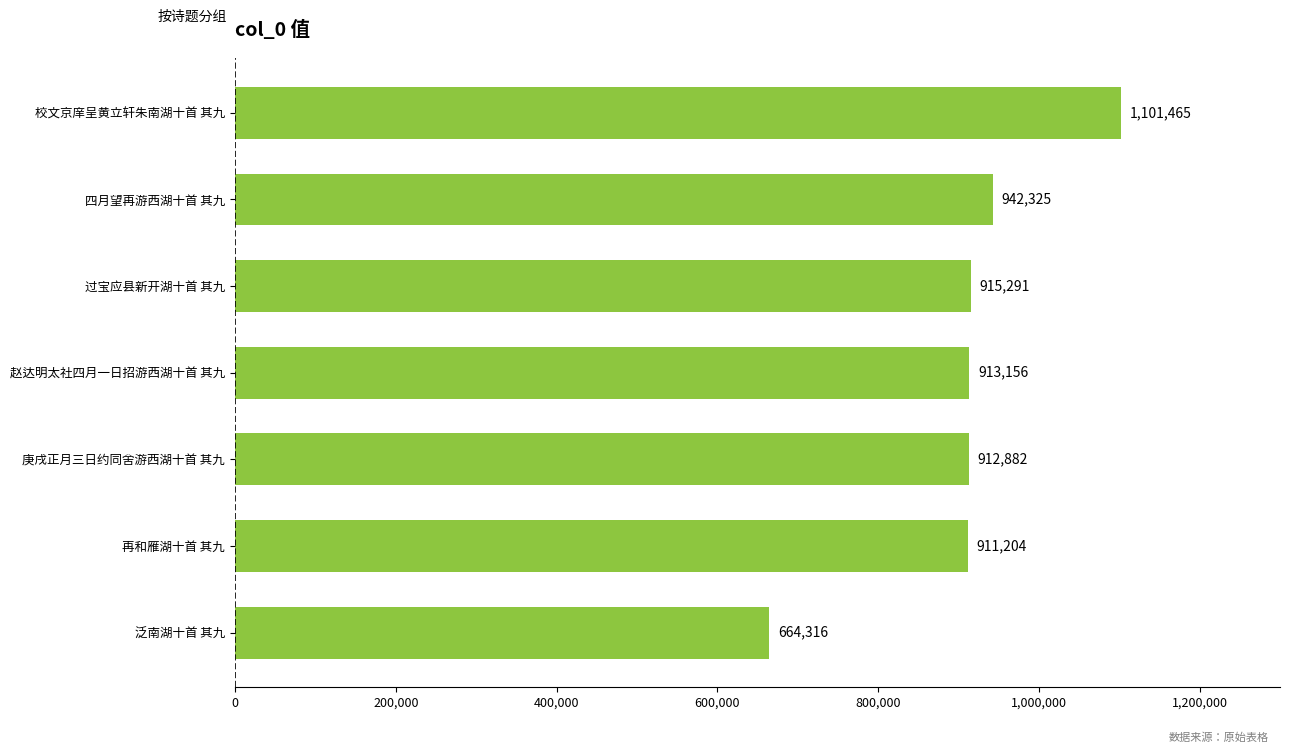

How many bars are there in total?

7